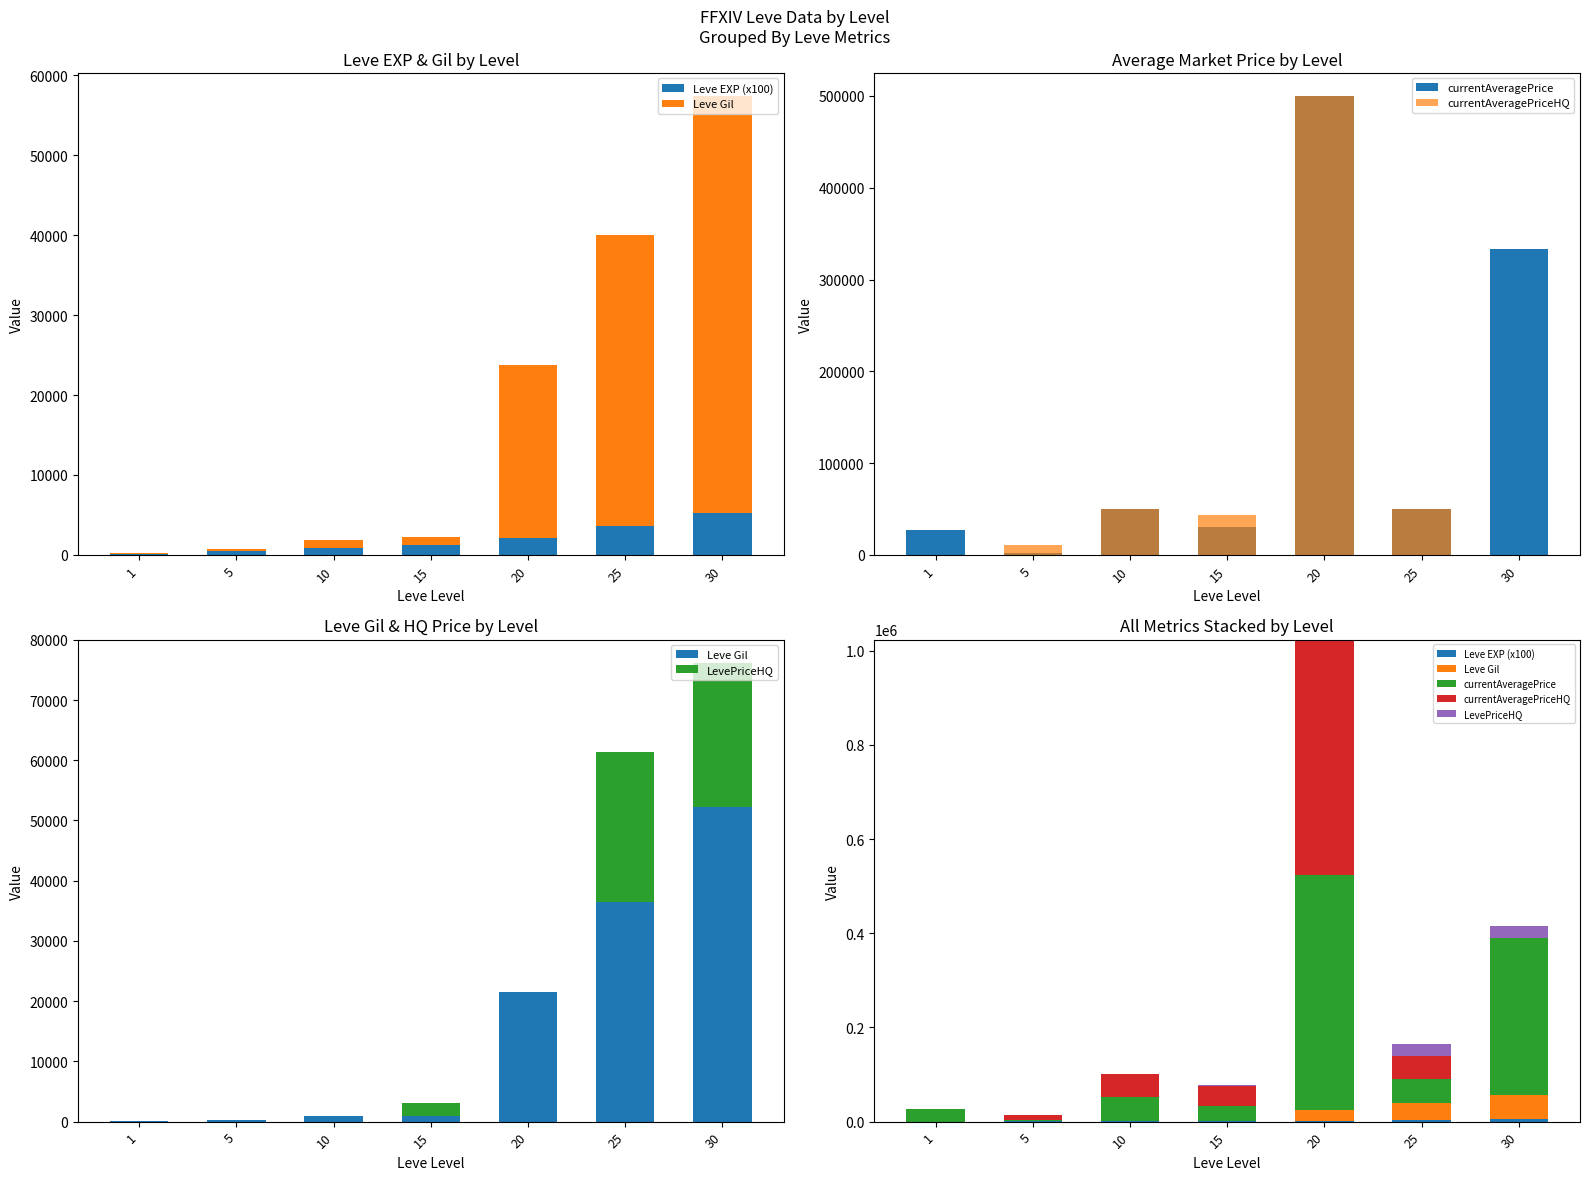

List the labels in order of currentAveragePrice value, smallest first.

5, 1, 15, 10, 25, 30, 20